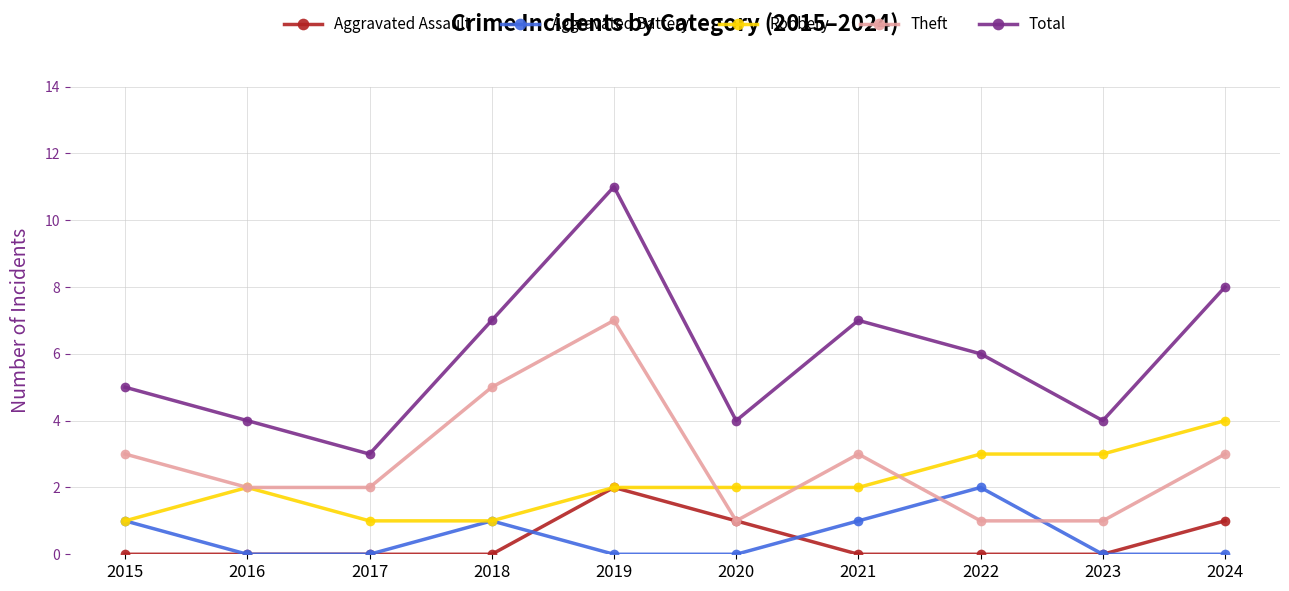

Rank the series at 2021 from highest to lowest value.

Total, Theft, Robbery, Aggravated Battery, Aggravated Assault